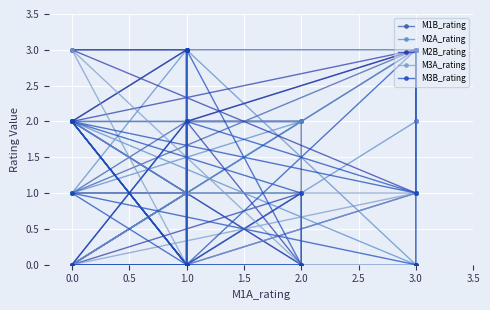

Reading left to right, extract all data points from this chart.

M1B_rating: 2	1	2	1	2	2	1	1	2	2	3	3	1	3	3	1	1	0	3	3	2	2	2	3	3
M2A_rating: 0	1	3	0	1	0	2	0	1	0	2	3	1	3	3	0	0	2	0	3	1	2	1	2	2
M2B_rating: 0	2	1	0	0	0	2	0	0	2	3	2	3	3	3	2	3	3	1	0	0	1	0	1	0
M3A_rating: 2	1	0	2	3	0	3	0	1	1	1	2	3	2	0	0	1	0	1	0	0	0	0	0	0
M3B_rating: 2	0	3	3	3	0	2	1	0	0	3	3	0	0	0	1	0	2	1	2	0	0	3	0	0